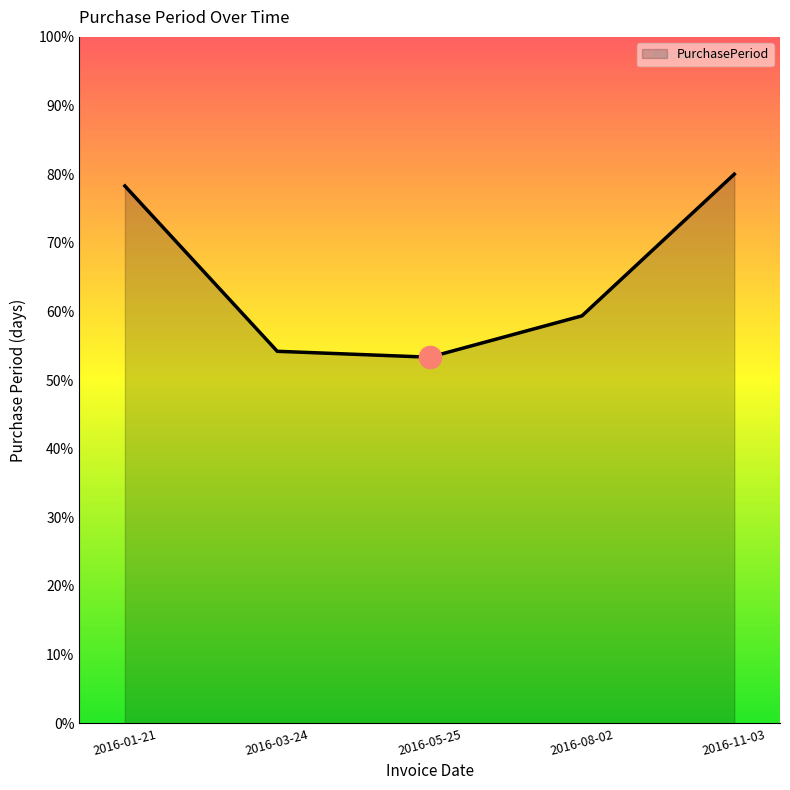

True or false: the data has more than 0 interior local peaks.

False